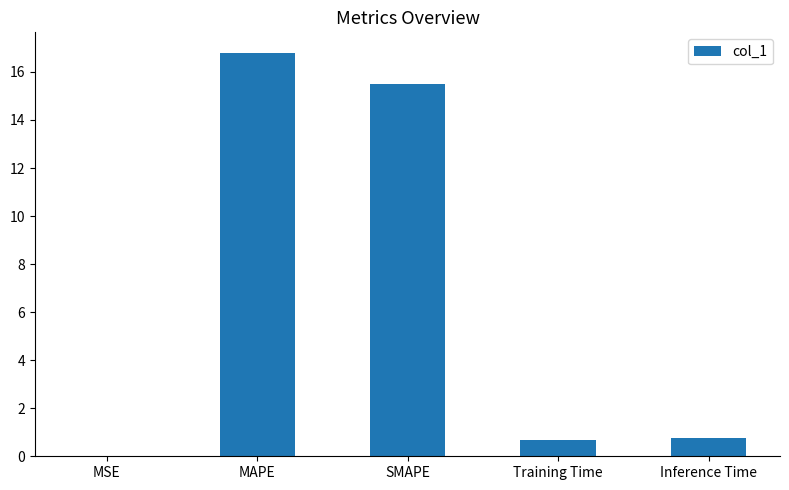

The chart shows a value of 0.7 at Inference Time. True or false?

True